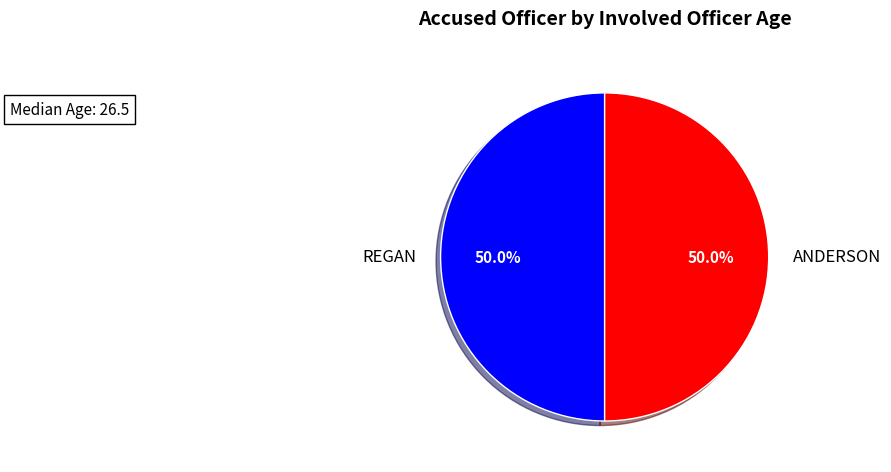

What is the ratio of the value at REGAN to the value at ANDERSON?

1.0